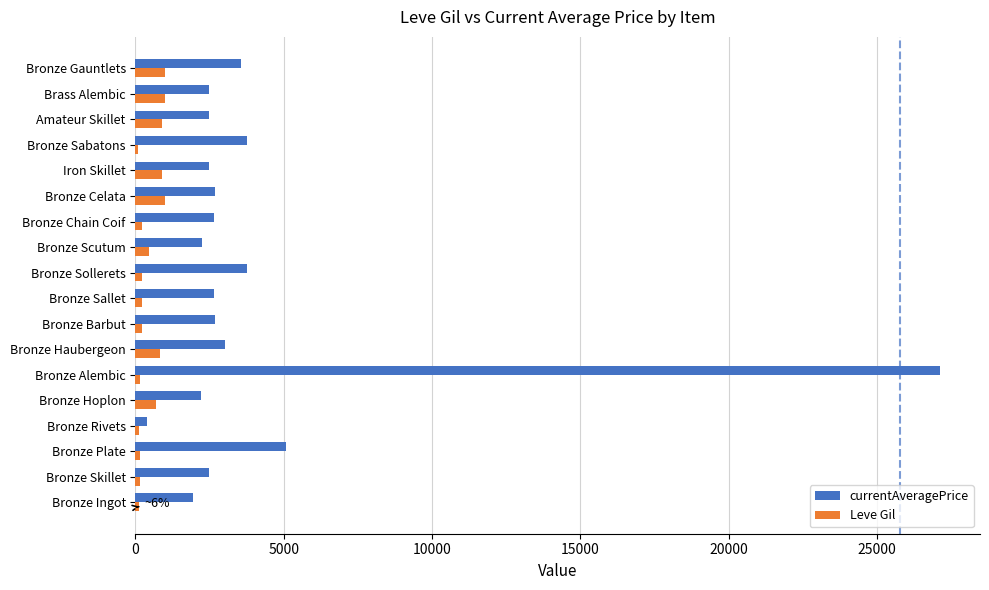

List the series in order of their peak value, highest first.

currentAveragePrice, Leve Gil